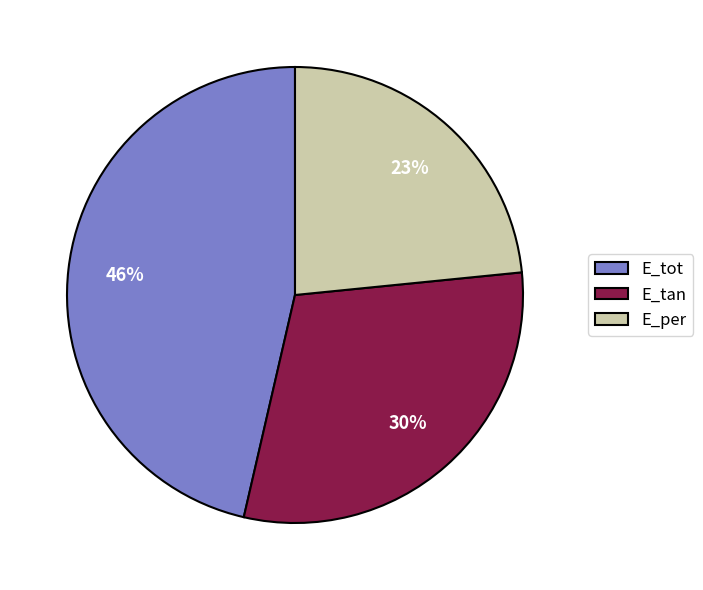

To the nearest percent, what is the difference between the E_tan and E_tot slice percentages?

16%